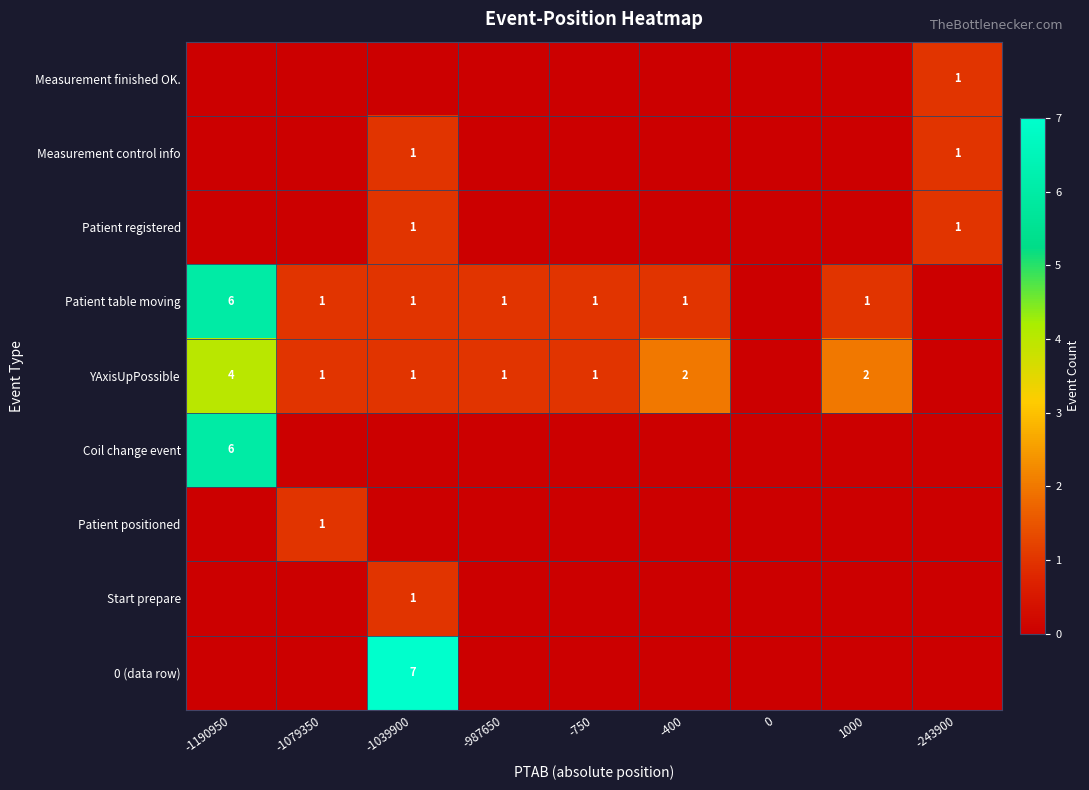

The value of Patient table moving at 1000 is 1. True or false?

True